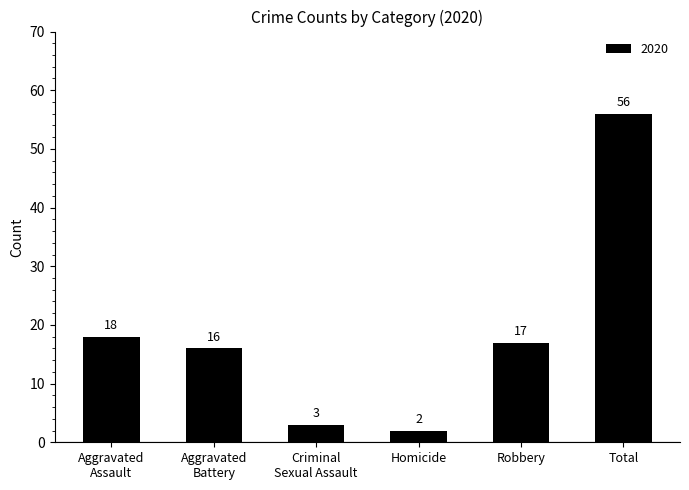

True or false: the data shows 17 at Robbery.

True